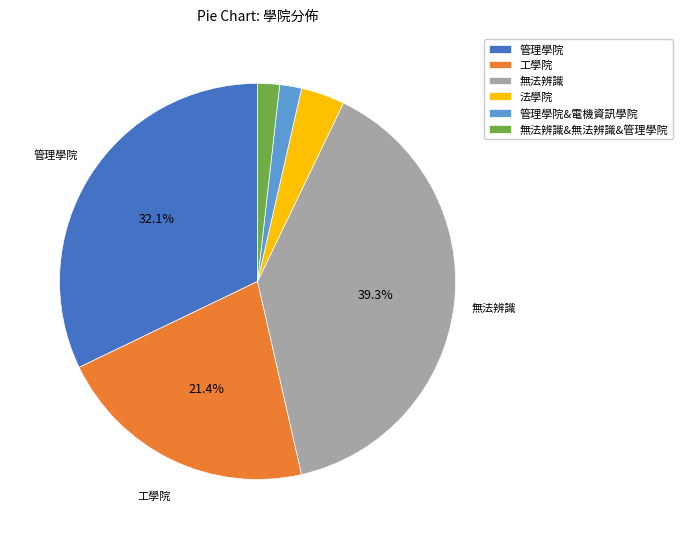

What is the largest slice in the pie chart?

無法辨識